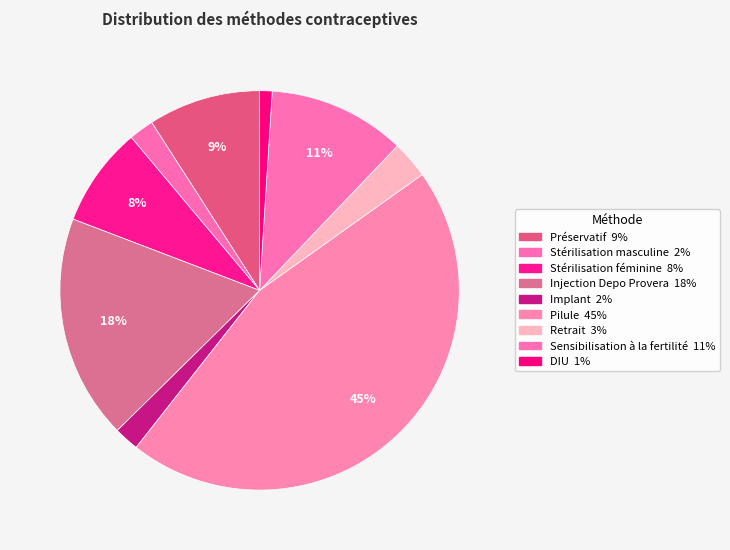

What is the smallest slice in the pie chart?

DIU